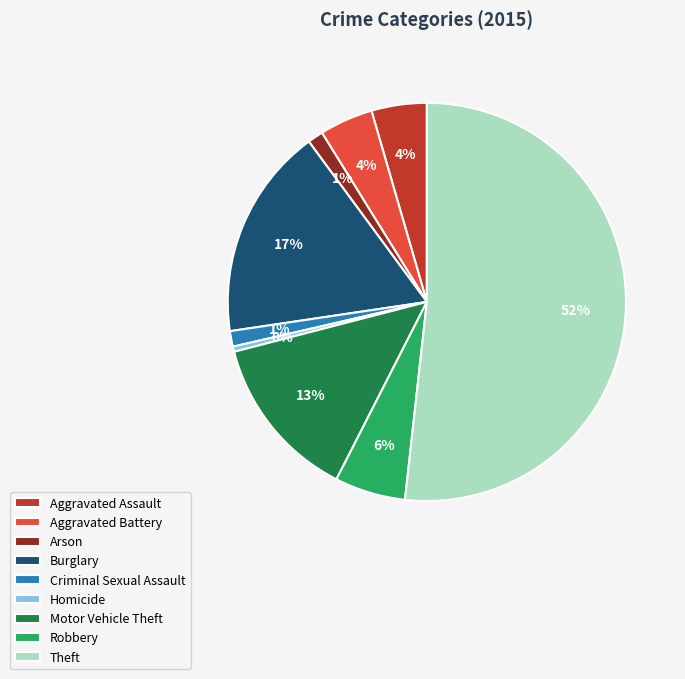

How many slices are in this pie chart?

9